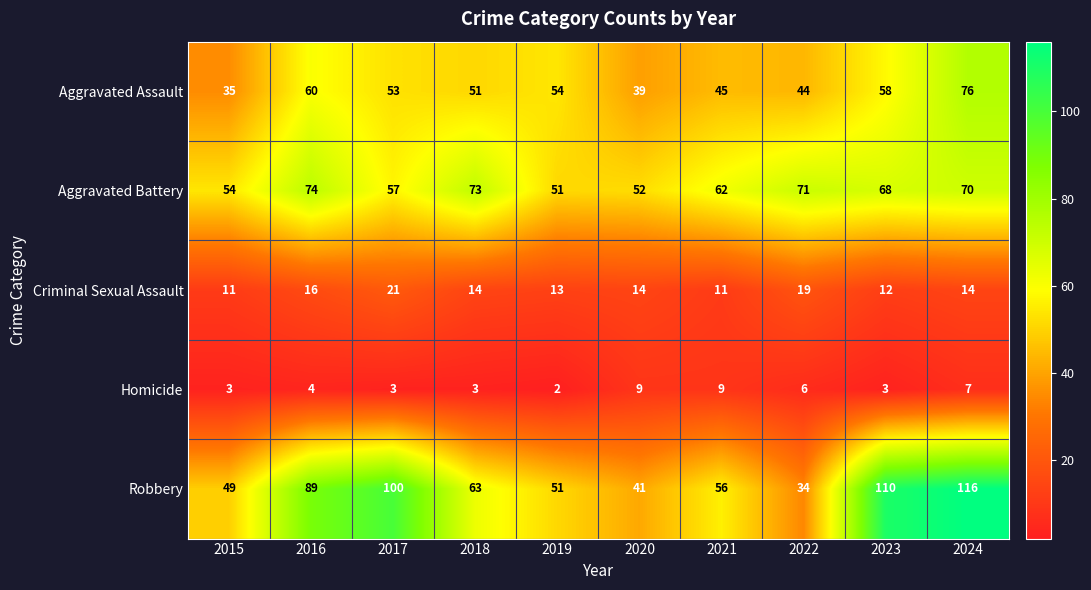

What is the smallest value displayed?

2